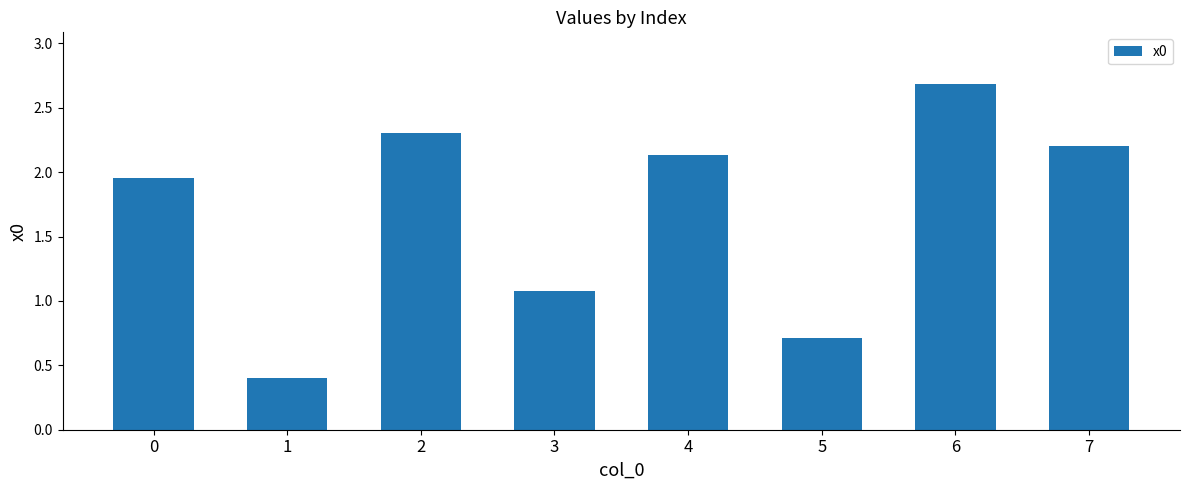

What is the change in value from 1 to 7?

+1.8